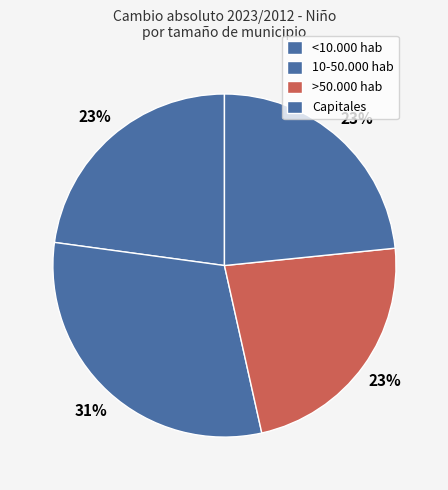

To the nearest percent, what percentage of the pie is Capitales?

23%